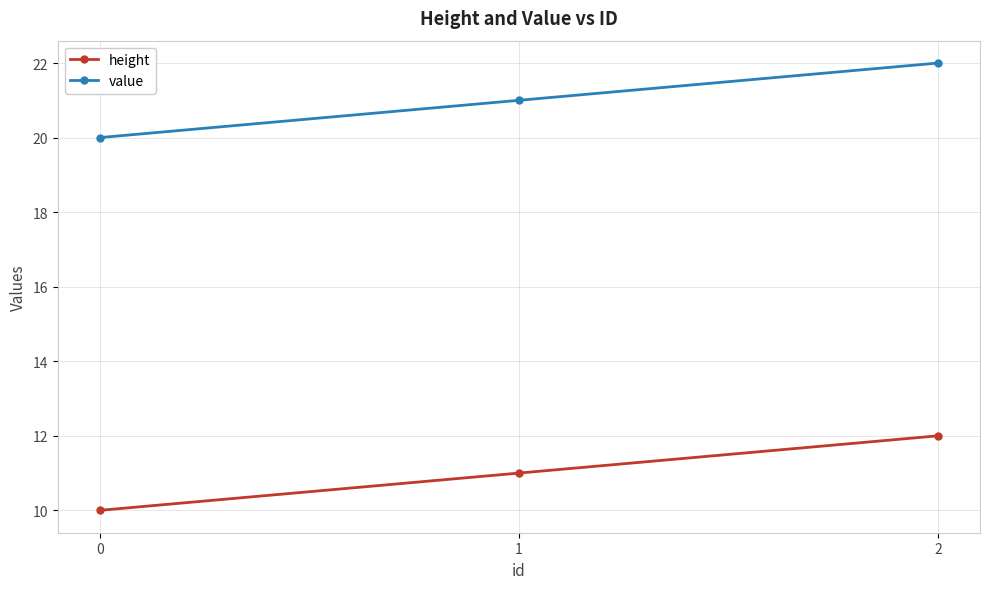

Does the chart display data point markers on the line(s)?

Yes